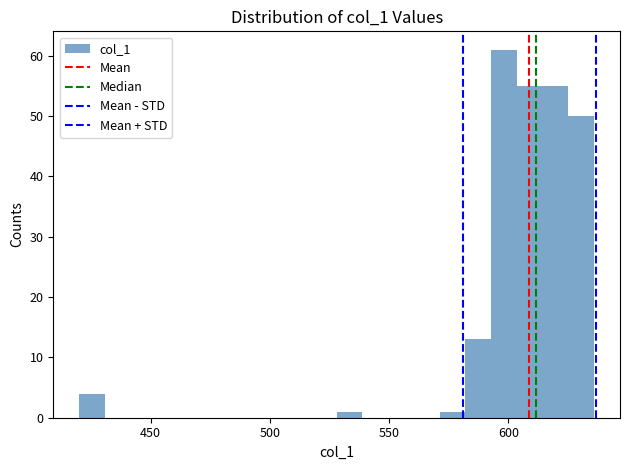

Read against the x-axis, roughly where is the centre of the tallest bar?

600